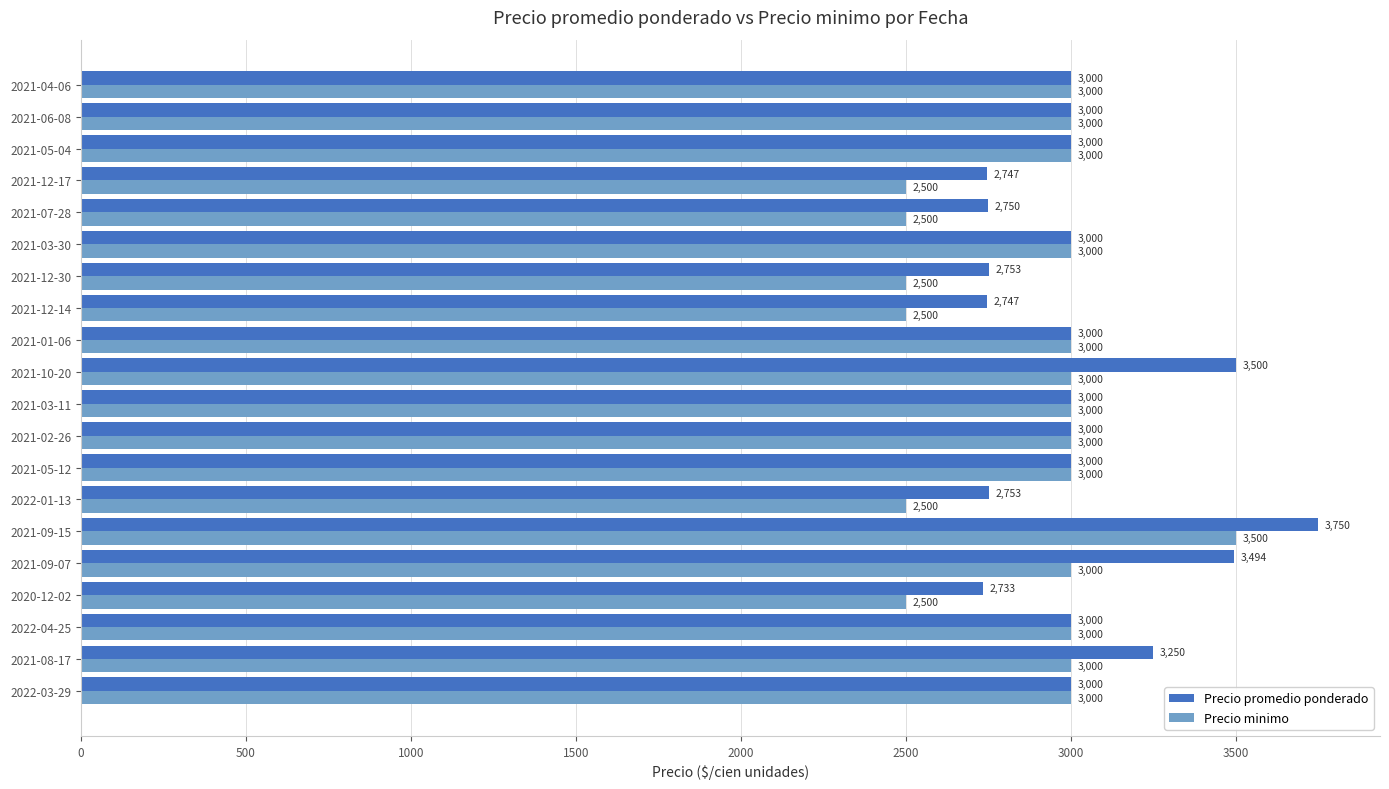

List the series in order of their peak value, lowest first.

Precio minimo, Precio promedio ponderado